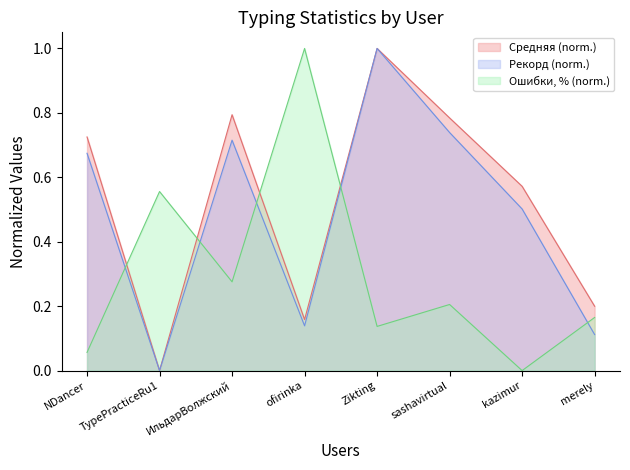

Where is the first local maximum for Ошибки, %?

TypePracticeRu1